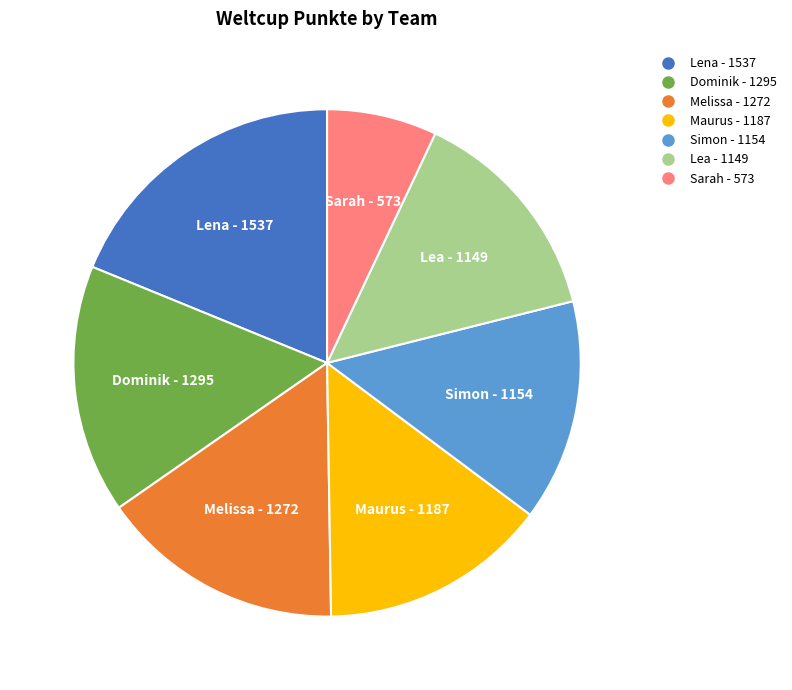

Which slice is the smallest?

Sarah